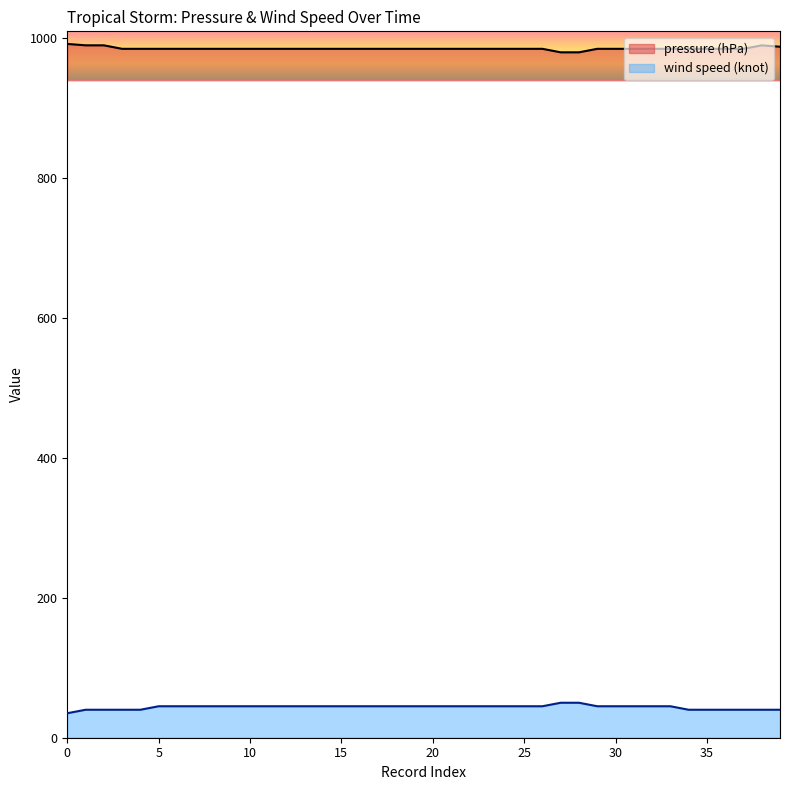

At 9, list the series in order from smallest to largest.

wind speed (knot), pressure (hPa)